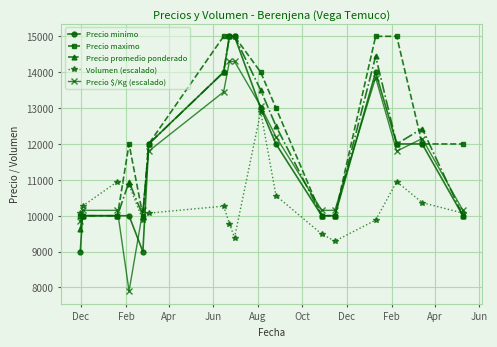

Reading right to left, extract all data points from this chart.

Precio minimo: 10000.0	12000.0	12000.0	14000.0	10000.0	10000.0	12000.0	13000.0	15000.0	15000.0	14000.0	12000.0	9000.0	10000.0	10000.0	10000.0	9000.0
Precio maximo: 12000.0	12000.0	15000.0	15000.0	10000.0	10000.0	13000.0	14000.0	15000.0	15000.0	15000.0	12000.0	10000.0	12000.0	10000.0	10000.0	10000.0
Precio promedio ponderado: 10000.0	12429.0	12000.0	14444.0	10000.0	10000.0	12500.0	13500.0	15000.0	15000.0	14000.0	12000.0	10000.0	10947.0	10000.0	10000.0	9636.0
Volumen (escalado): 10072.5	10365.0	10950.0	9877.5	9292.5	9487.5	10560.0	12900.0	9390.0	9780.0	10267.5	10072.5	9877.5	10852.5	10950.0	10267.5	10072.5
Precio $/Kg (escalado): 10150.0	12150.0	11800.0	13850.0	10150.0	10150.0	12200.0	13050.0	14300.0	14300.0	13450.0	11800.0	10150.0	7900.0	10150.0	10150.0	9850.0